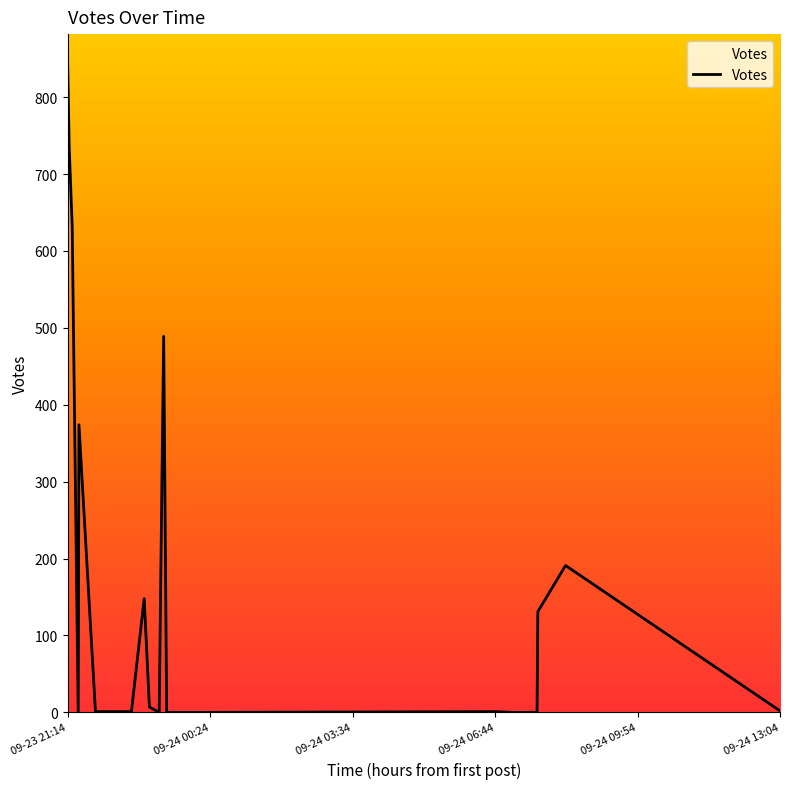

What is the greatest value displayed?

840